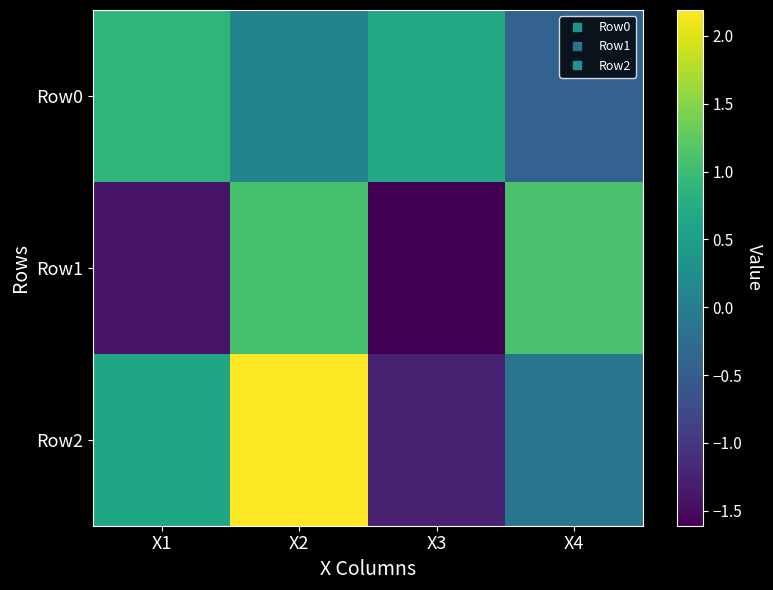

Which series has the widest spread of values?

Row2